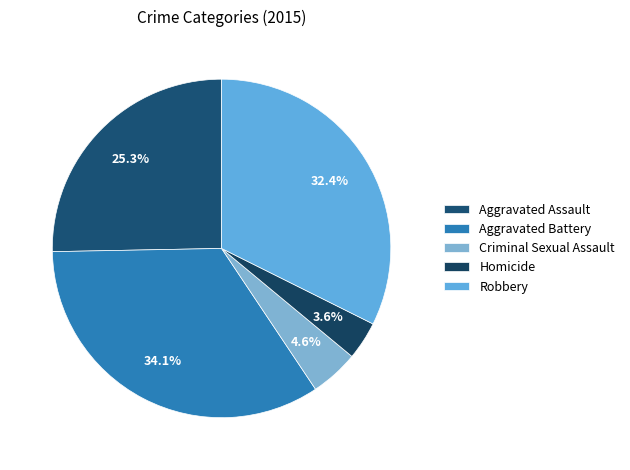

The Robbery slice represents 17% of the pie. True or false?

False